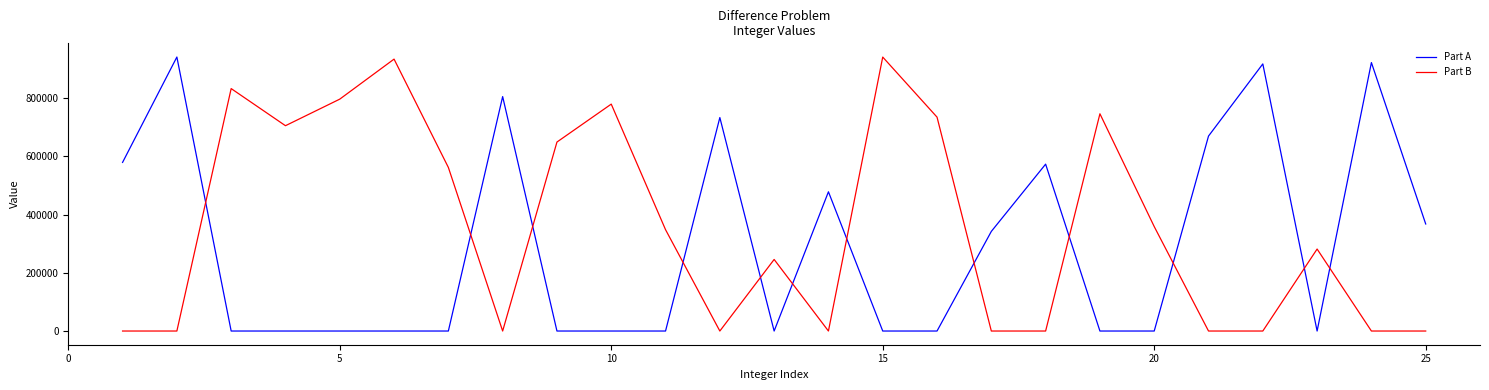

How many intersections are there between Part A and Part B?

12